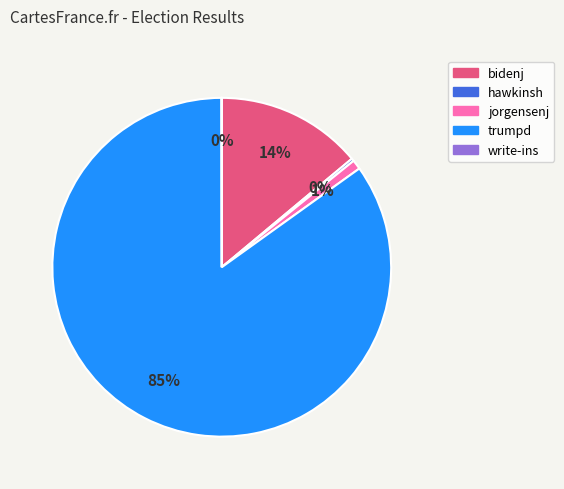

To the nearest percent, what is the average slice percentage?

20%